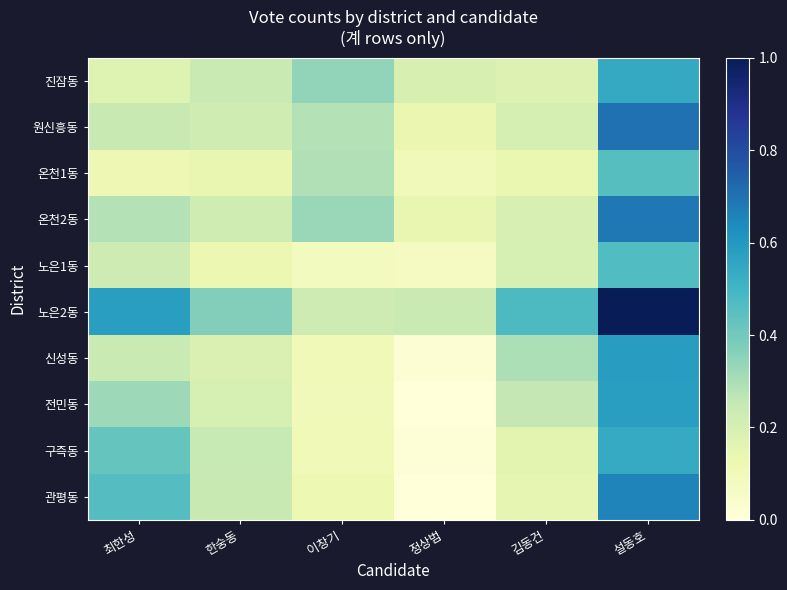

At which category does the chart reach its minimum across all series?

정상범